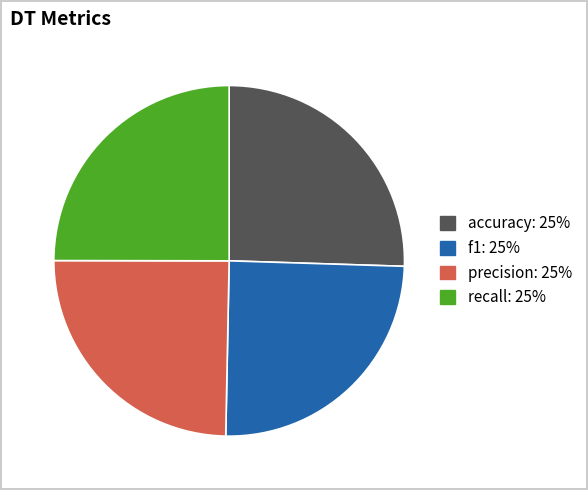

Do accuracy and recall together represent more than half of the pie?

Yes